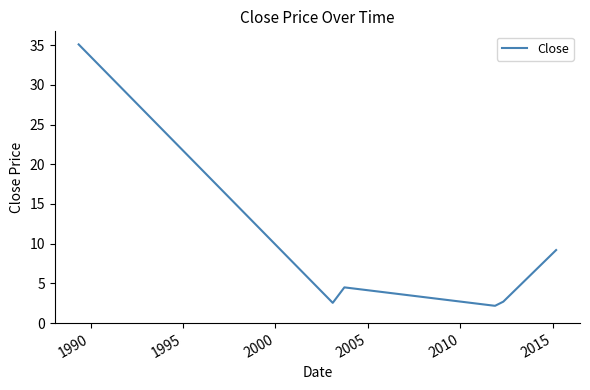

True or false: the data has more than 2 interior local peaks.

False